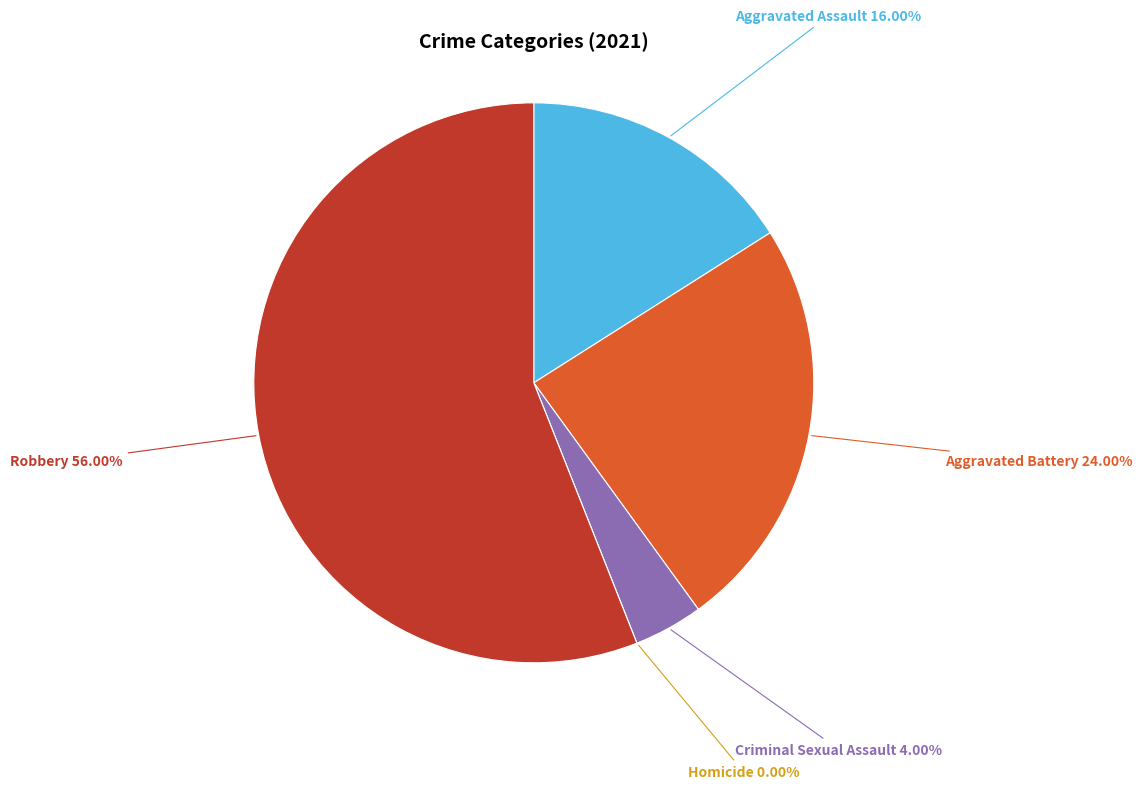

Is the sum of Aggravated Battery and Aggravated Assault greater than half?

No